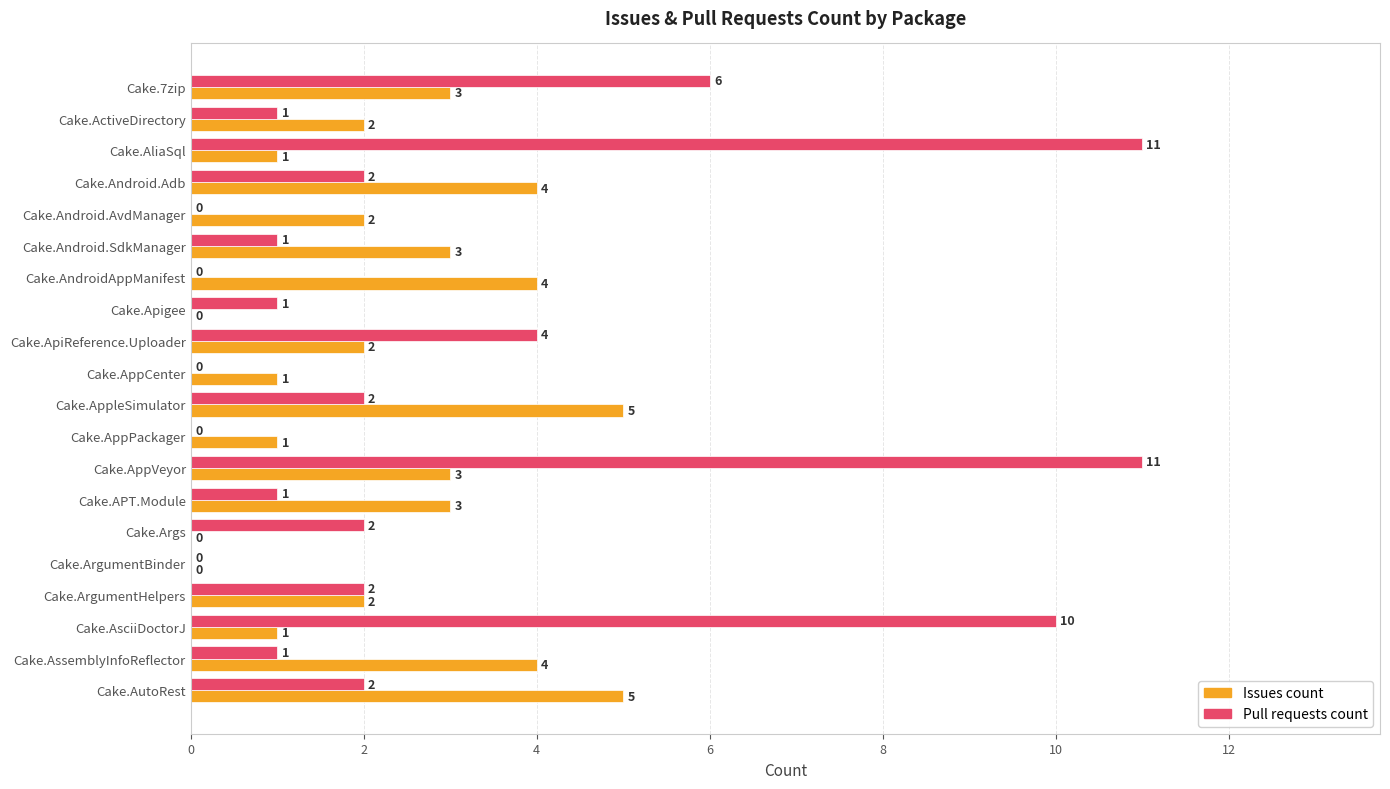

Which series changed the most between Cake.AppCenter and Cake.APT.Module?

Issues count